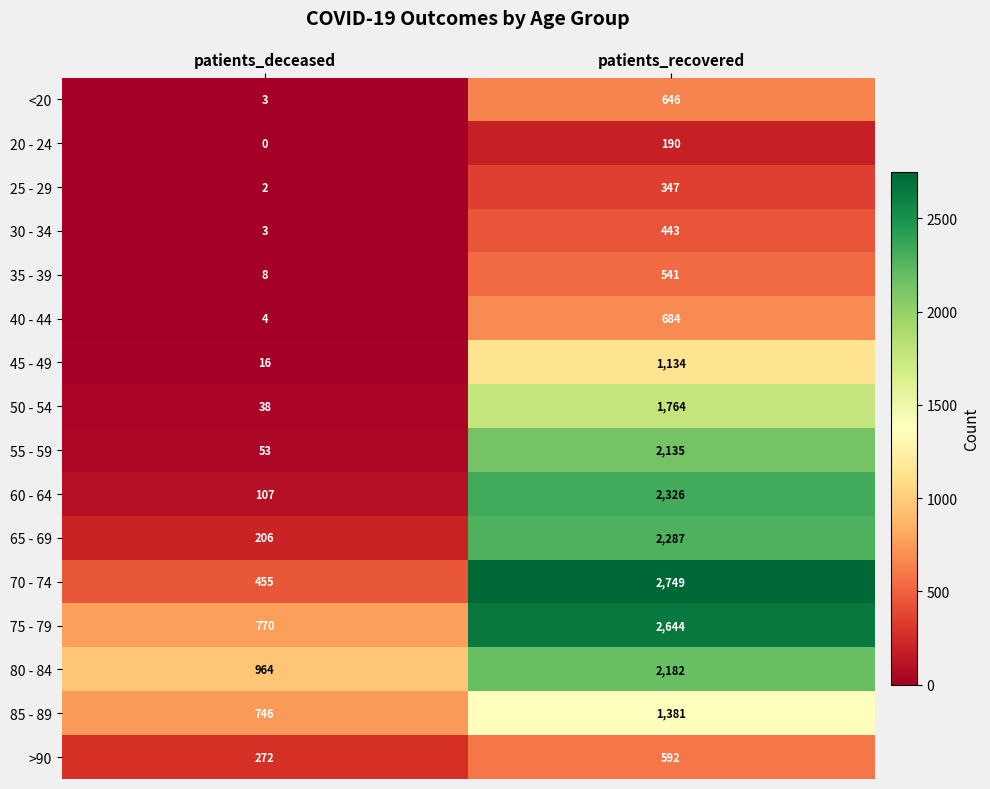

What is the greatest value displayed?

2749